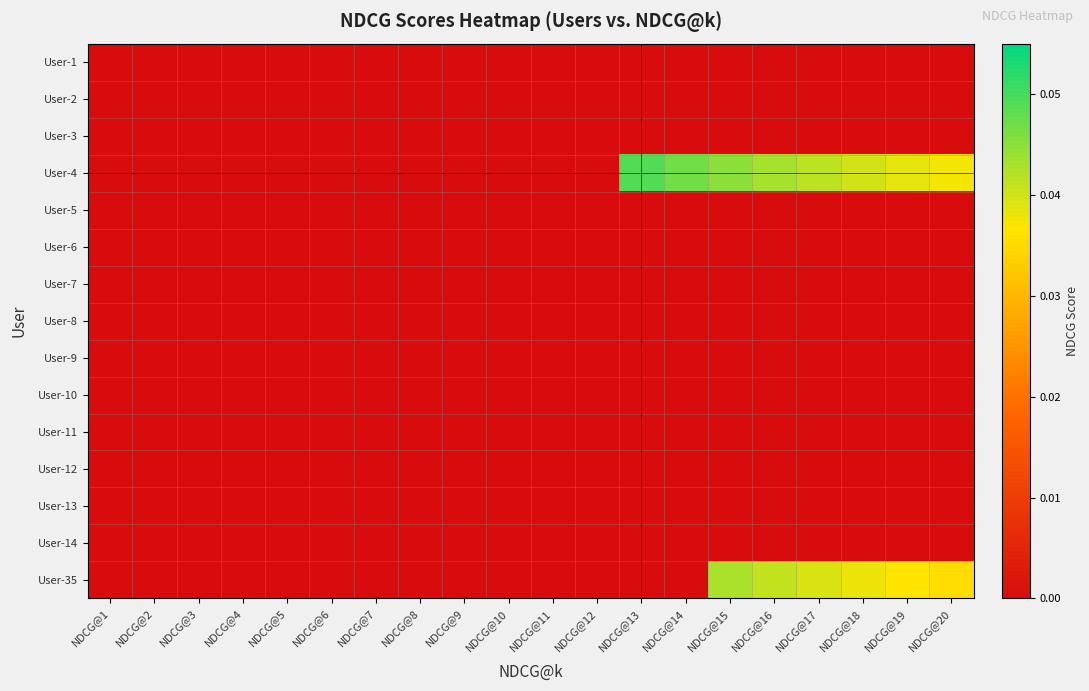

At which category is the sum across all series the highest?

NDCG@15